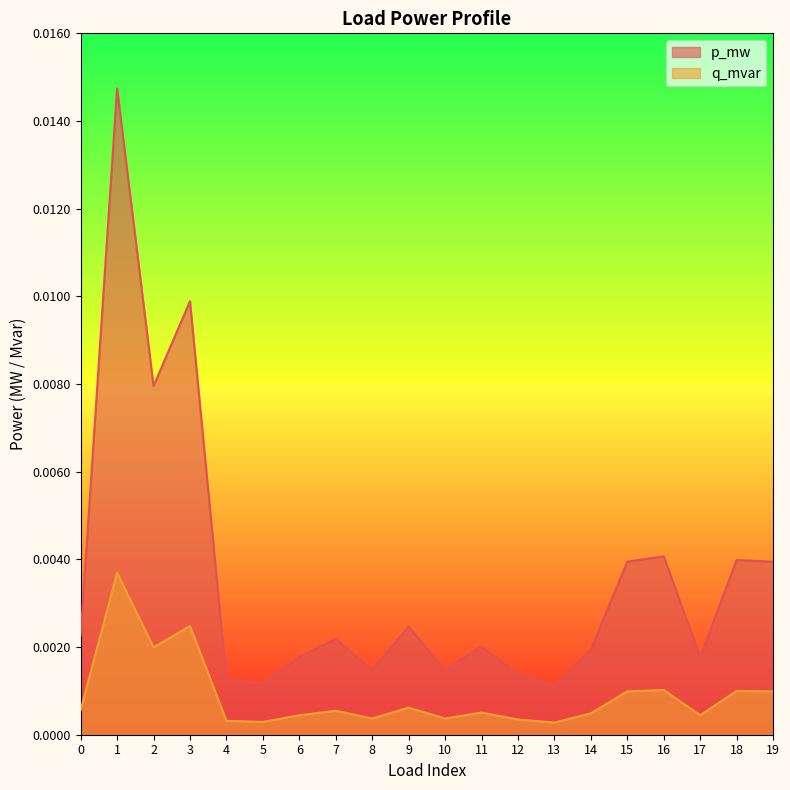

What are all the series names shown in the legend?

p_mw, q_mvar